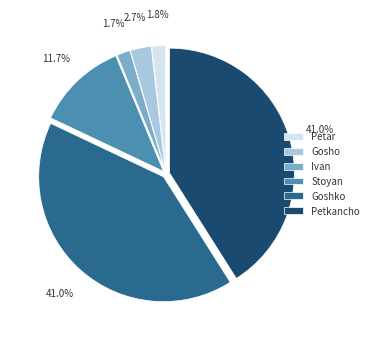

Is it true that Petar is 9% of the pie?

False